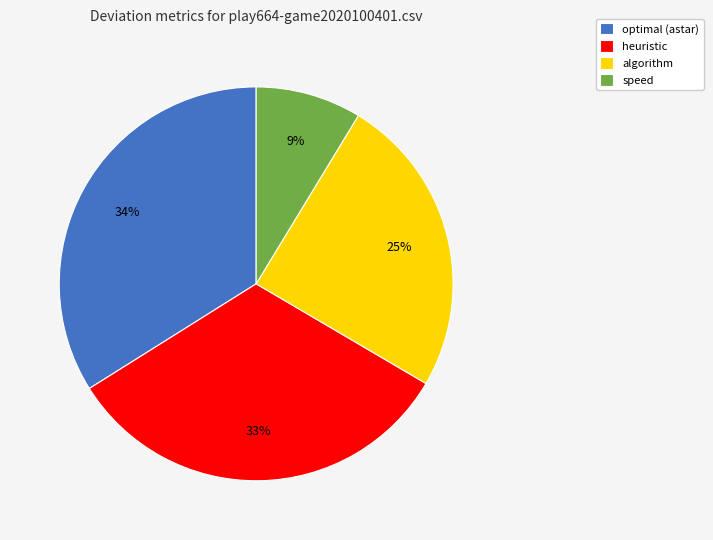

To the nearest percent, what is the combined percentage of algorithm and heuristic?

57%